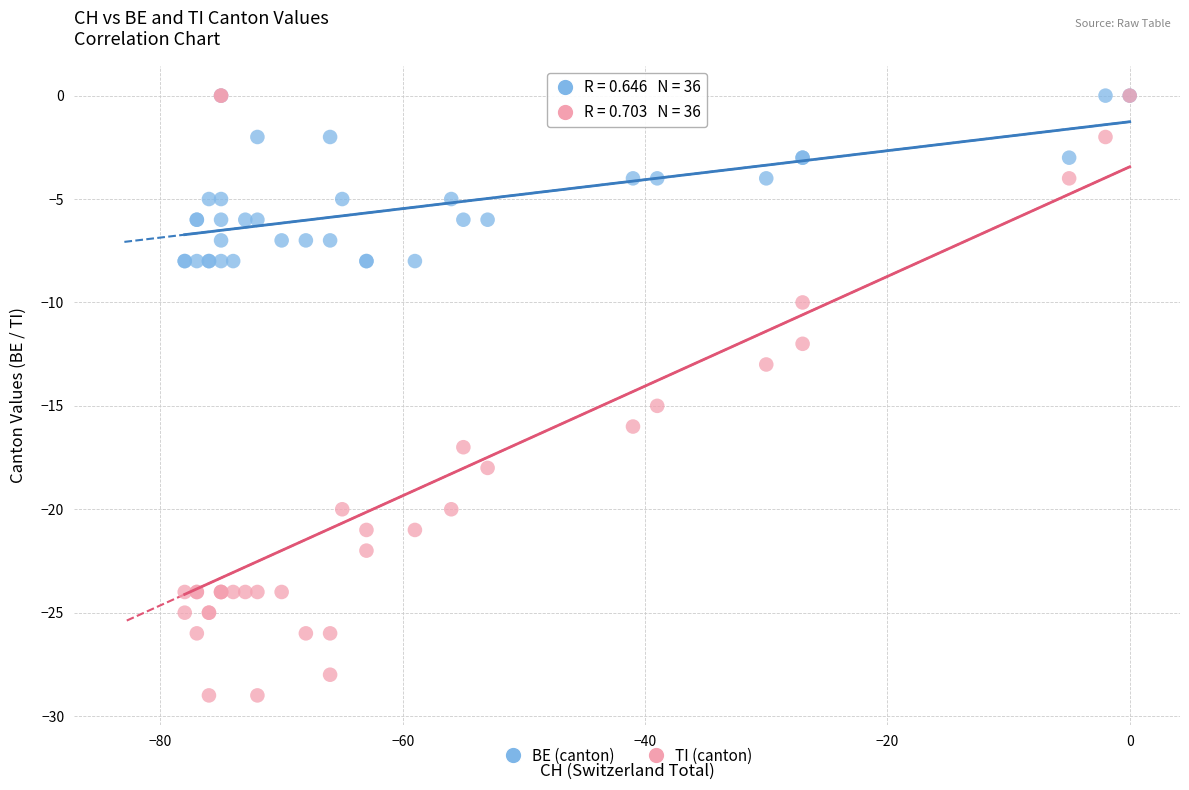

What are all the series names shown in the legend?

BE (canton), TI (canton)